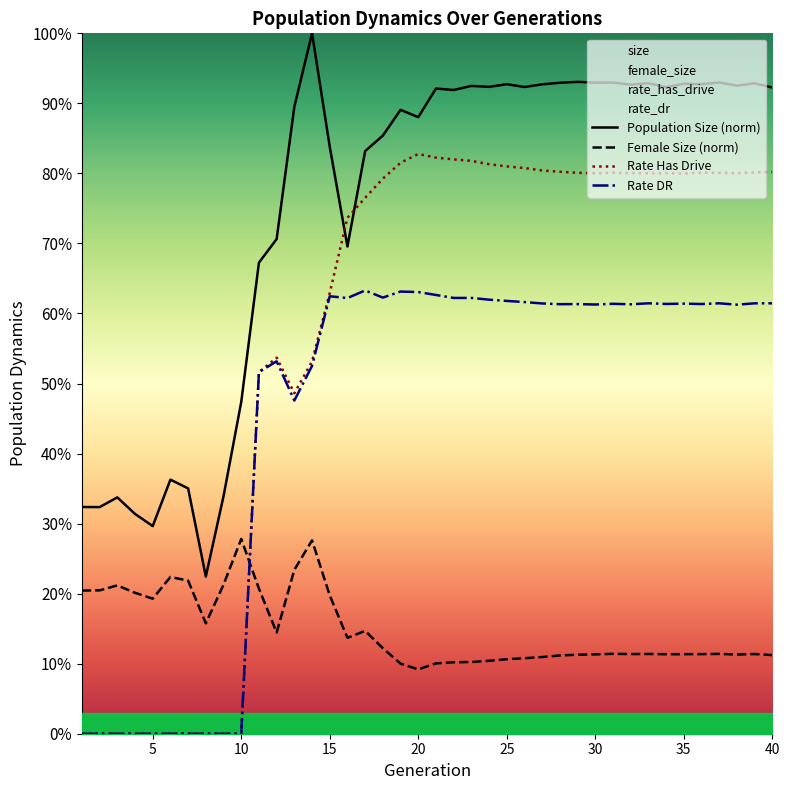

How many times do Rate Has Drive and Population Size (norm) cross each other?

2